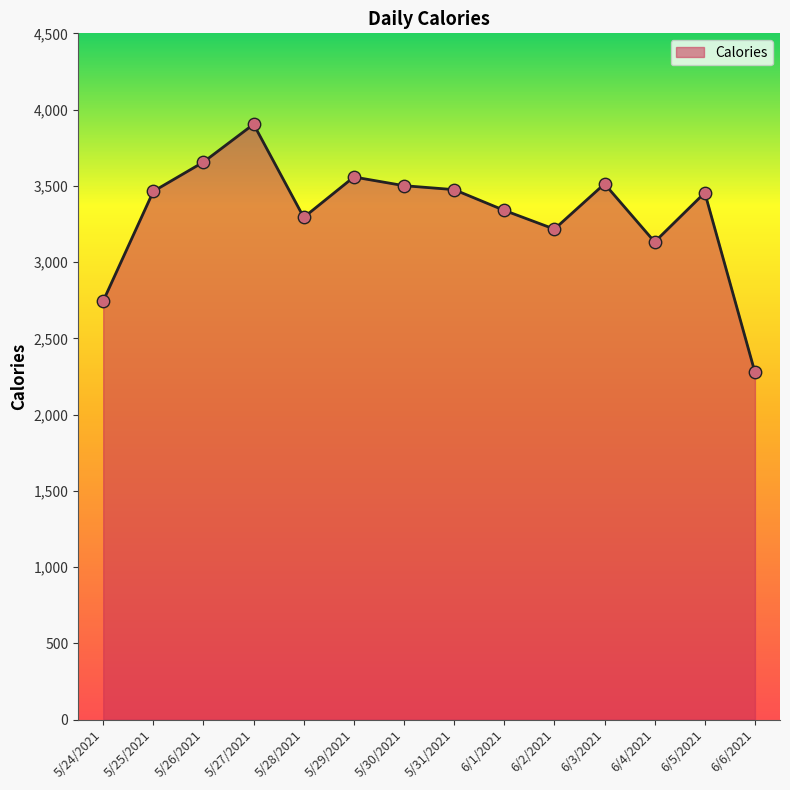

What is the change in value from 5/25/2021 to 5/31/2021?

+11